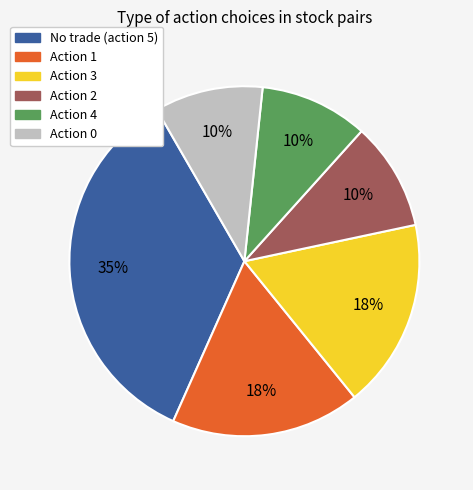

To the nearest percent, what is the difference between the largest and smallest slice percentages?

25%